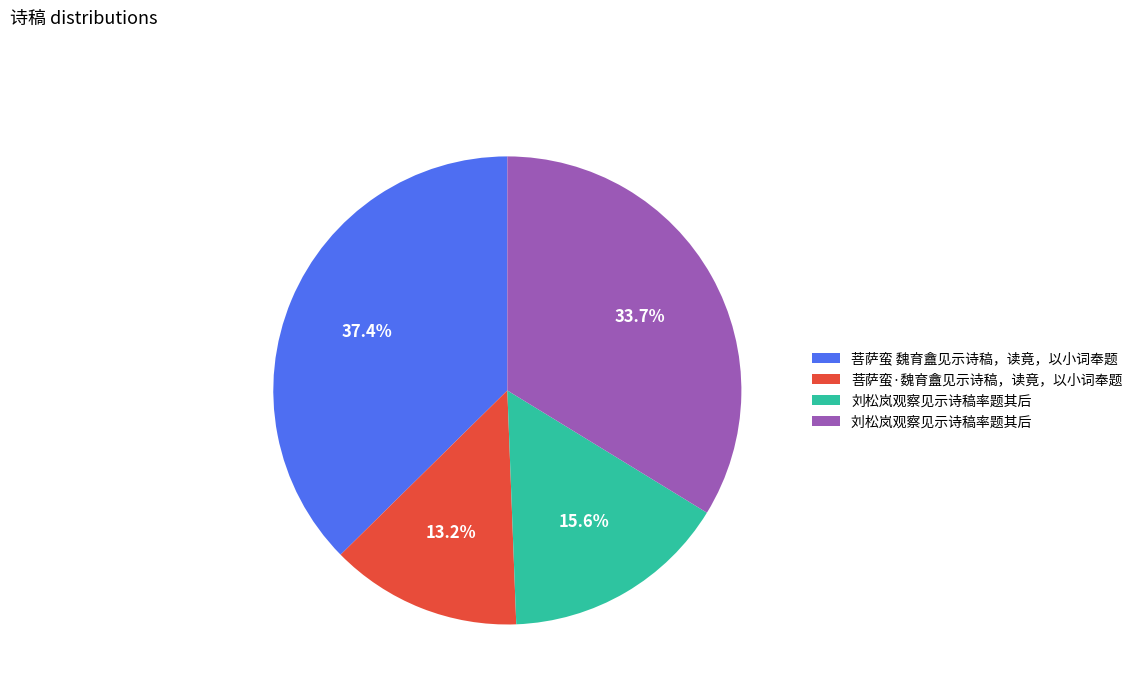

To the nearest percent, what is the difference between the largest and smallest slice percentages?

24%